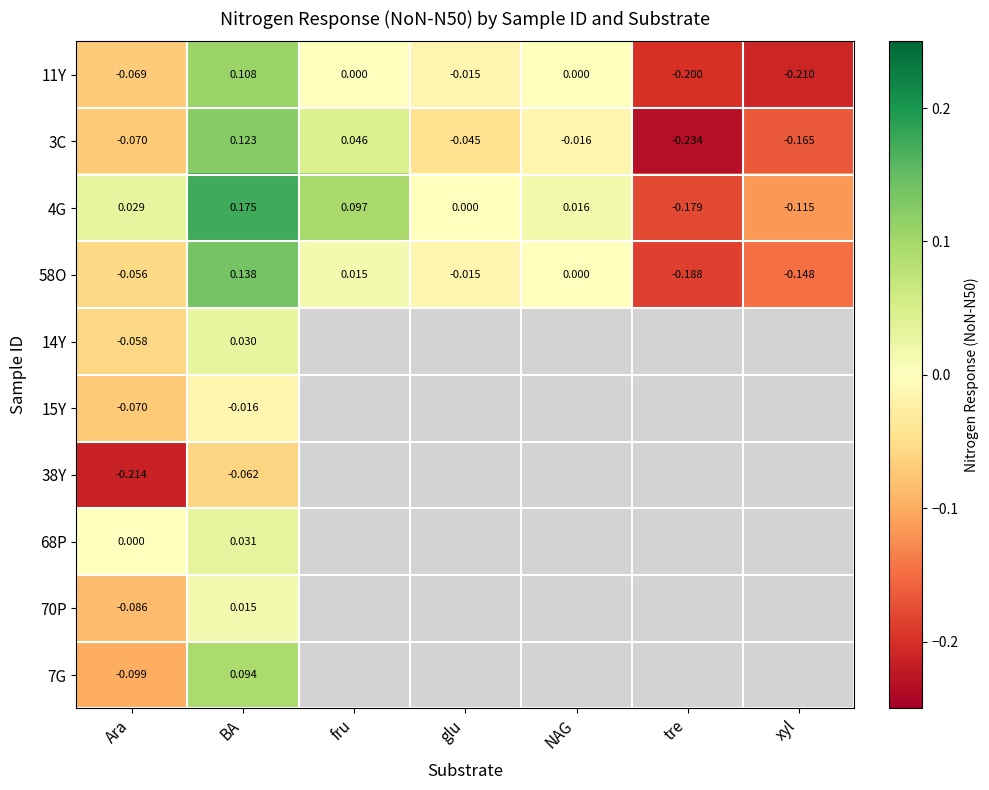

How many values in 3C are above zero?

2